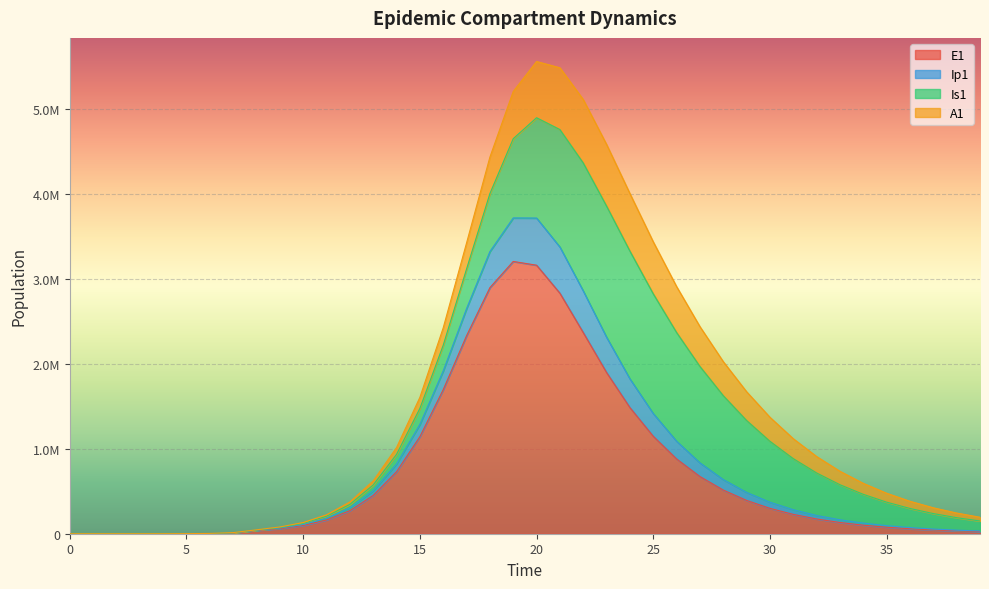

Count the number of categories in the chart.

40